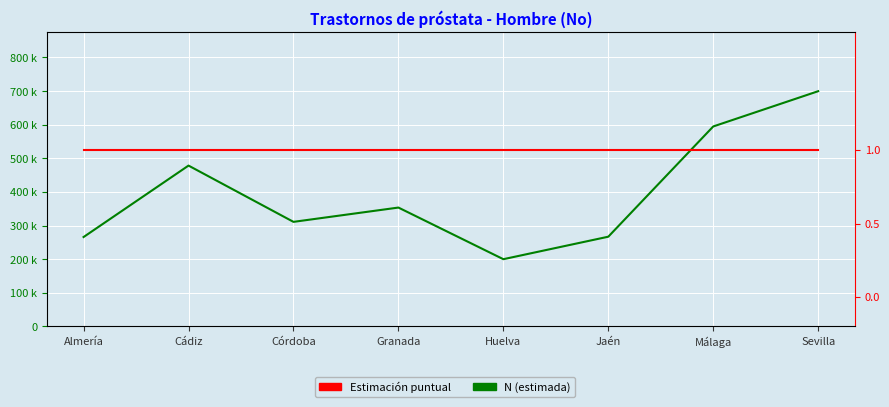

Reading right to left, what are all the values shown in this chart?

N (estimada): 699666	594782	266913	200003	353580	311056	478418	265939
Estimación puntual: 1	1	1	1	1	1	1	1